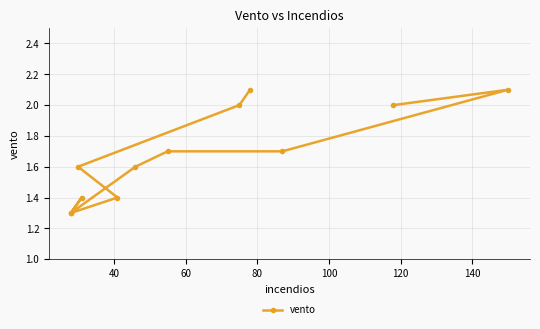

How many values are between 1 and 2?

10